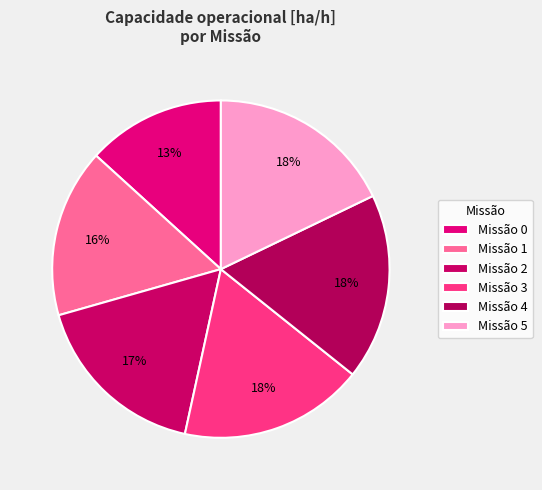

Rank the categories by value from highest to lowest.

4, 5, 3, 2, 1, 0